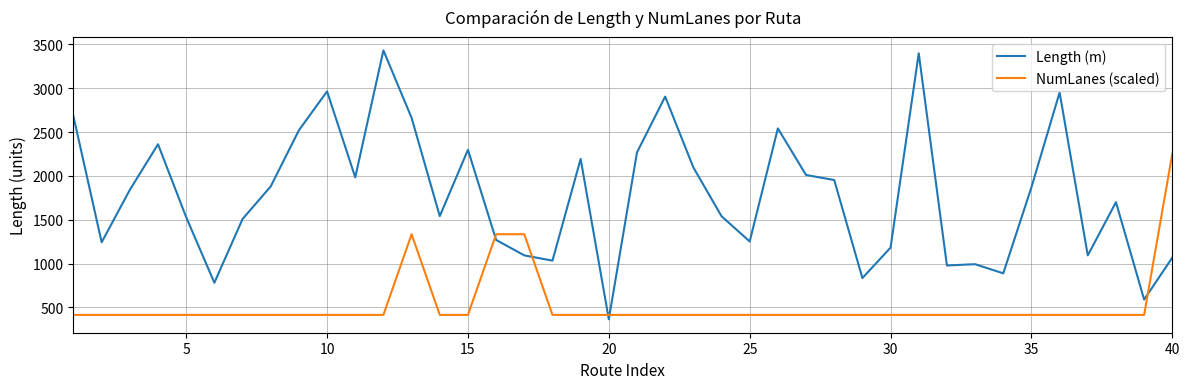

After their last crossing, which series has the higher values: NumLanes (scaled) or Length (m)?

NumLanes (scaled)